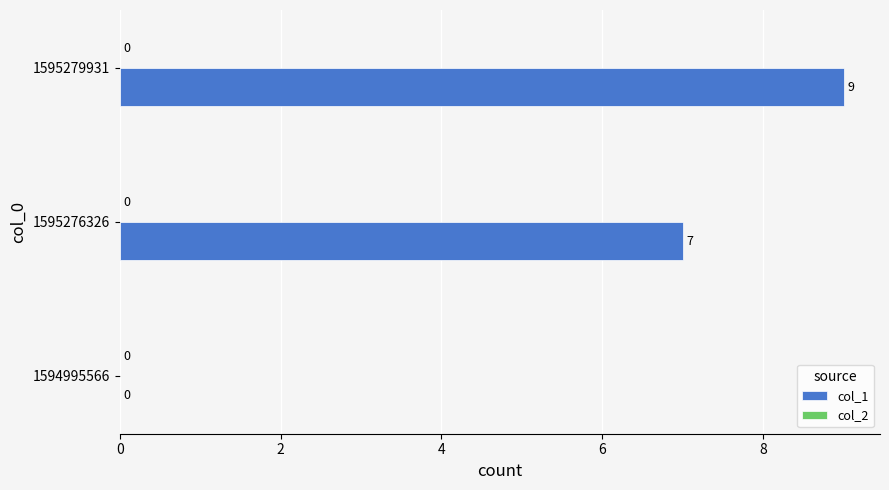

How many values are between 0 and 9?

3